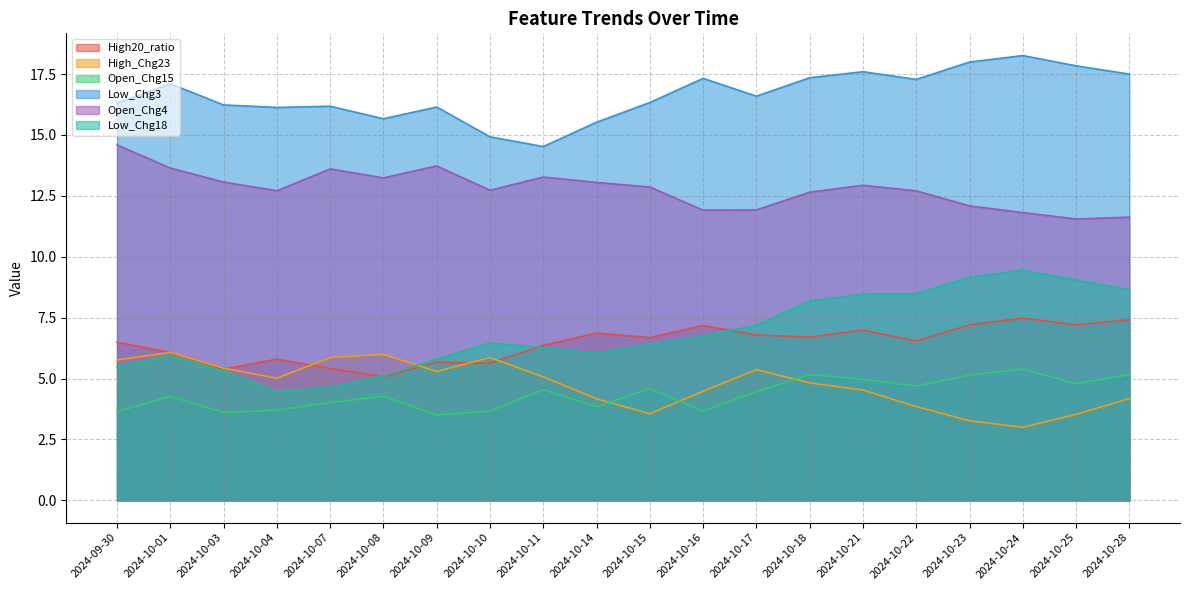

List the series in order of their peak value, highest first.

Low_Chg3, Open_Chg4, Low_Chg18, High20_ratio, High_Chg23, Open_Chg15